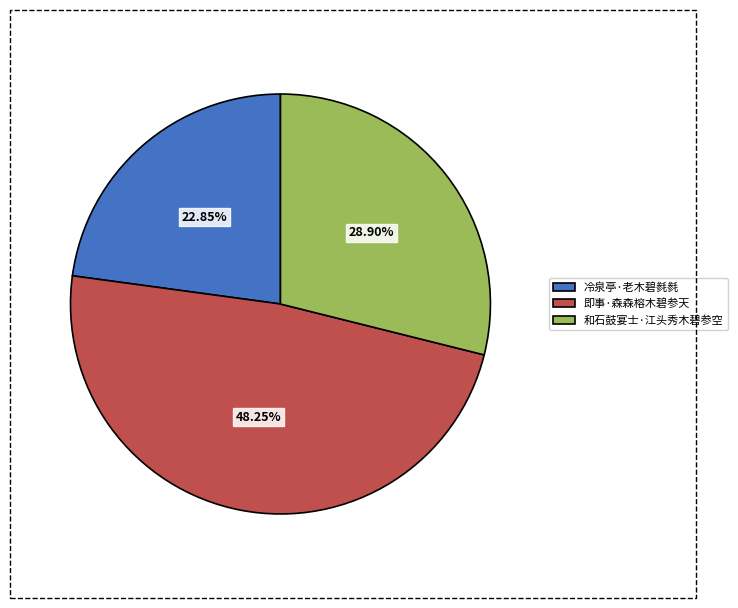

Between 即事·森森榕木碧参天 and 冷泉亭·老木碧毵毵, which is larger?

即事·森森榕木碧参天